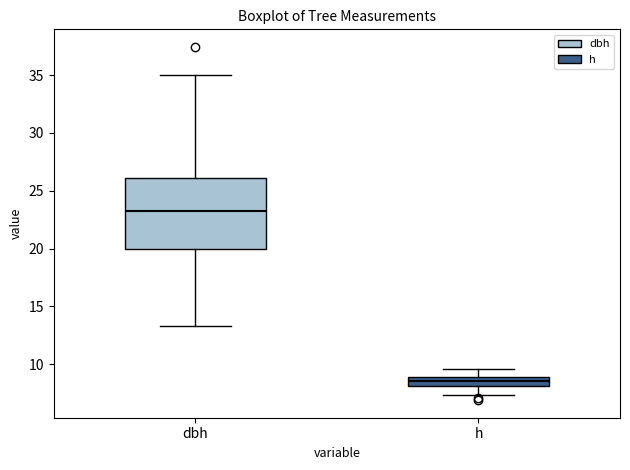

Which box is the tallest, from its lower edge to its upper edge?

dbh